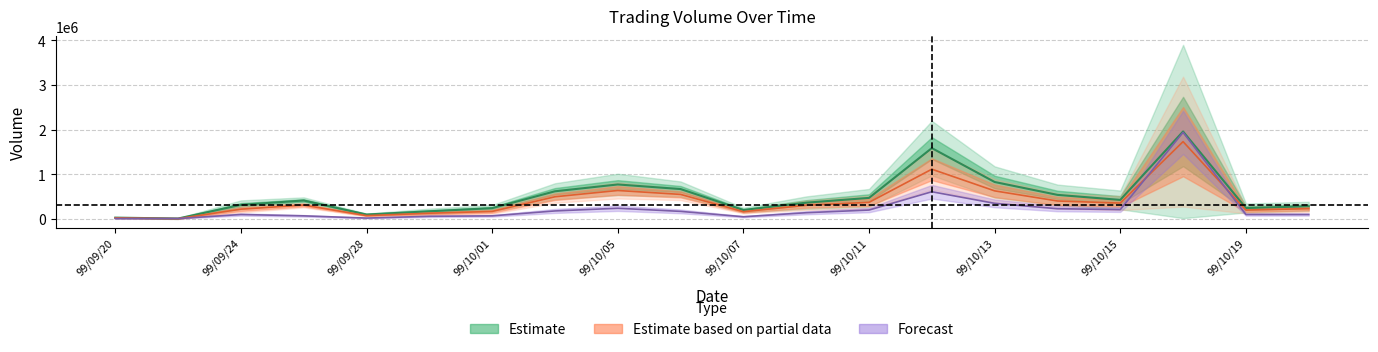

How many interior local peaks does the col_2 series have?

4